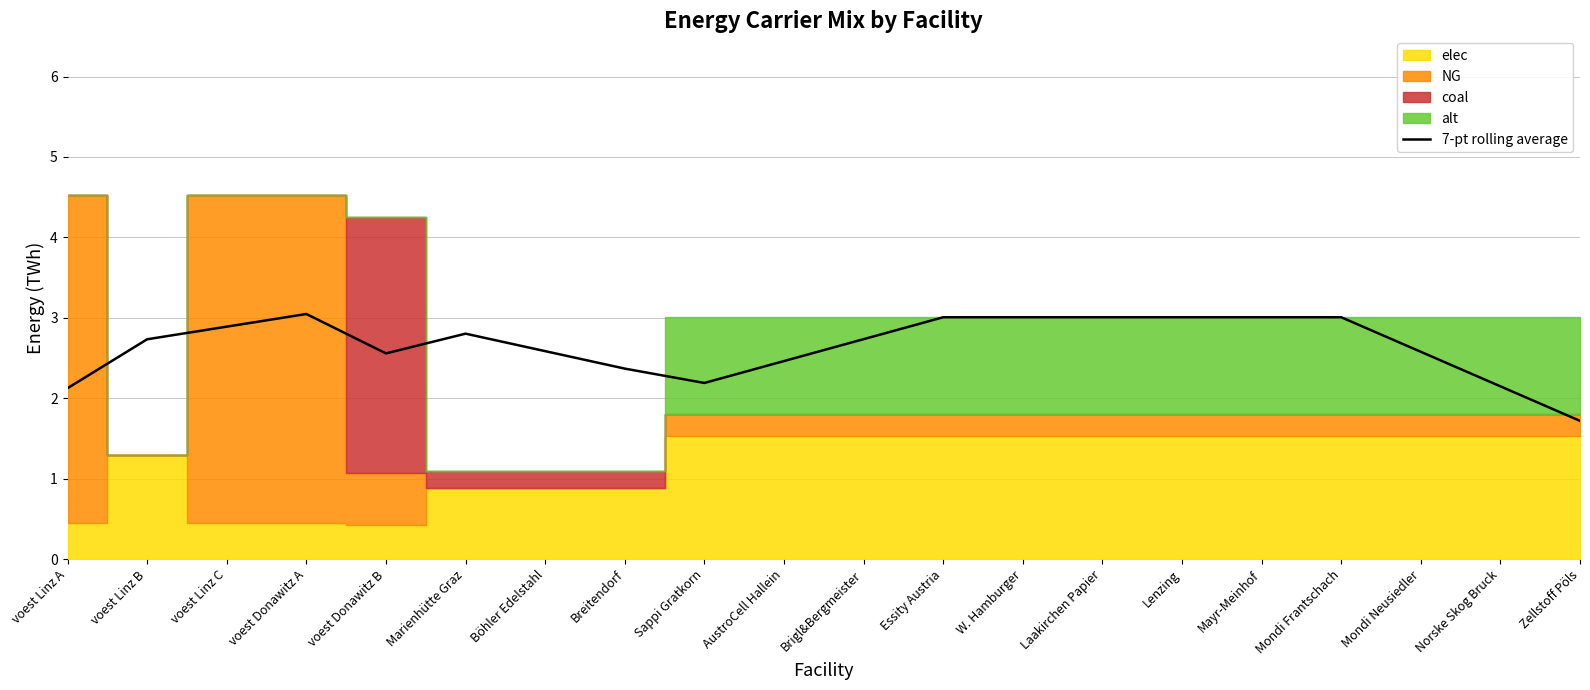

Reading right to left, what are all the values shown in this chart?

1.7	2.1	2.6	3.0	3.0	3.0	3.0	3.0	3.0	2.7	2.5	2.2	2.4	2.6	2.8	2.6	3.0	2.9	2.7	2.1